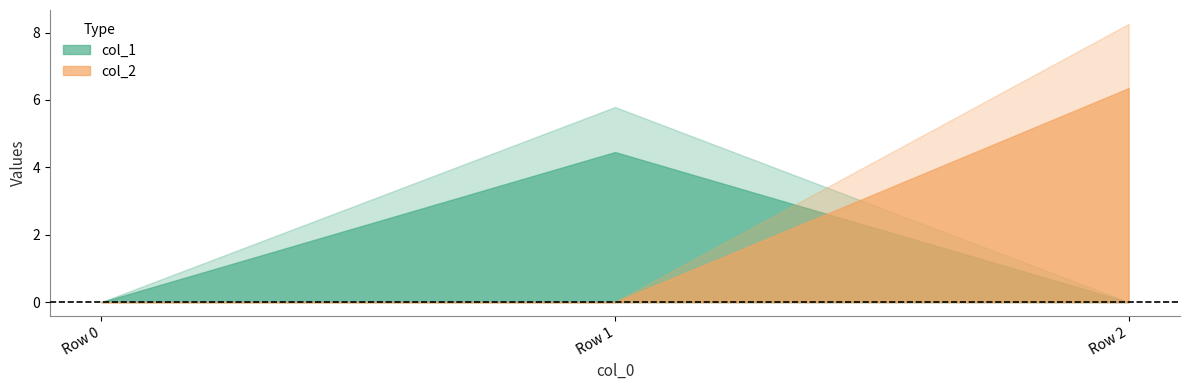

What is the maximum value for col_2?

6.4